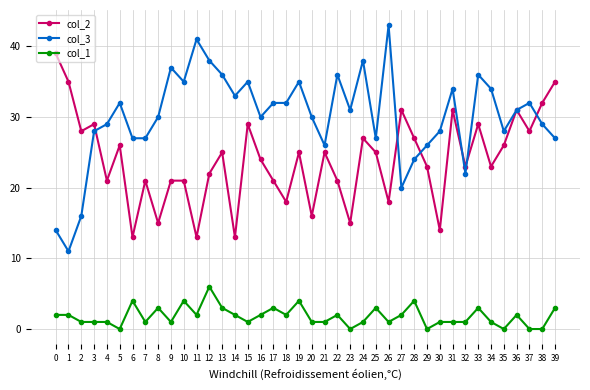

What is the sum of all col_3 values?

1200